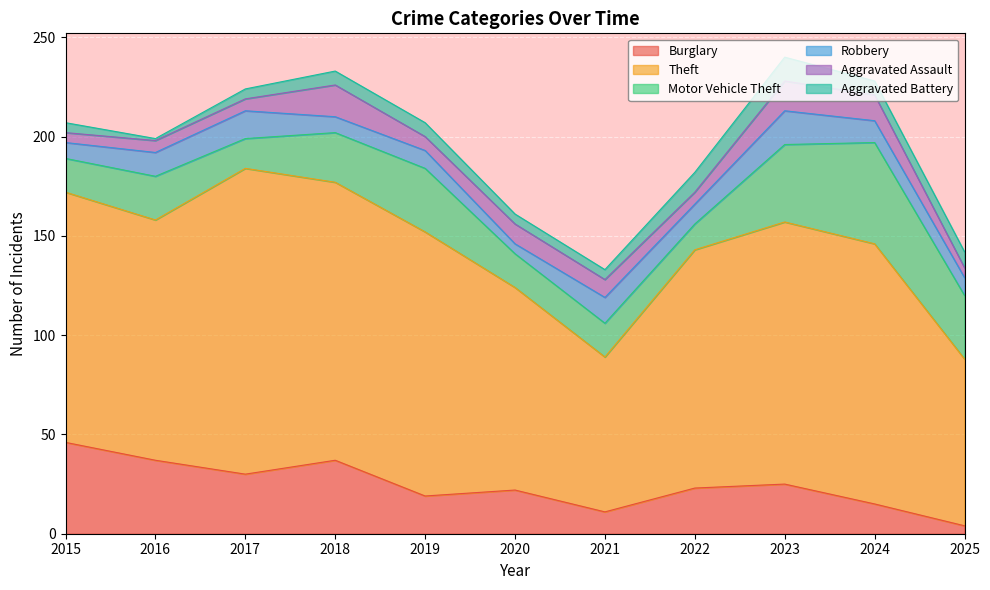

What is the difference between the second highest and second lowest values in the Aggravated Assault series?

10